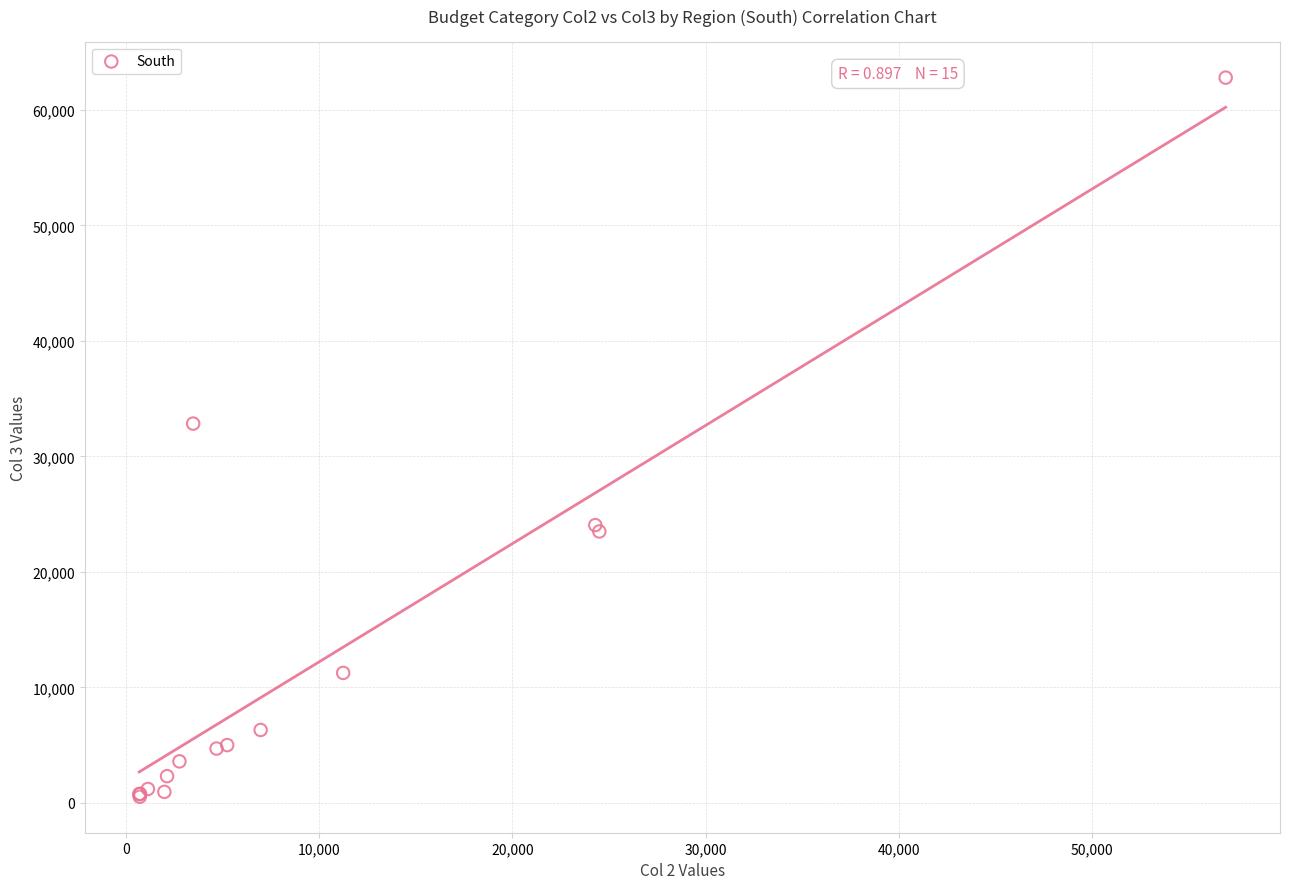

What Y value in the scatter plot is closest to 31662?

32840